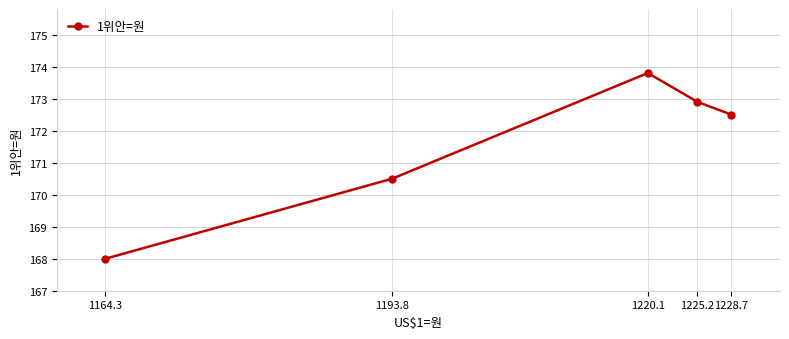

How many lines are shown in the chart?

1